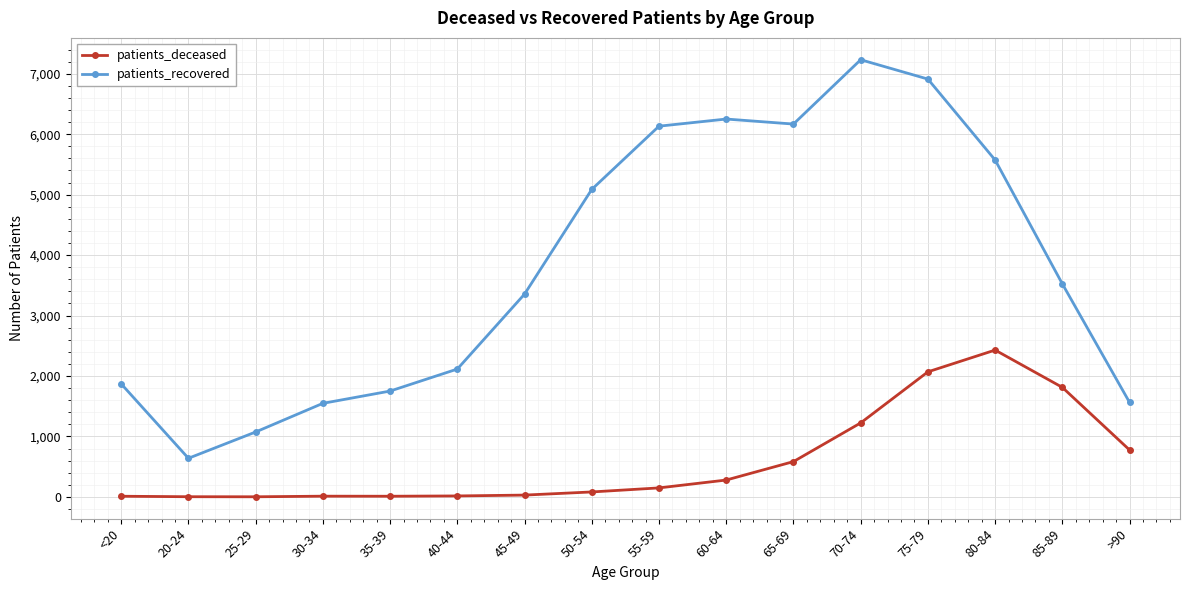

List the series in order of their overall mean, lowest first.

patients_deceased, patients_recovered